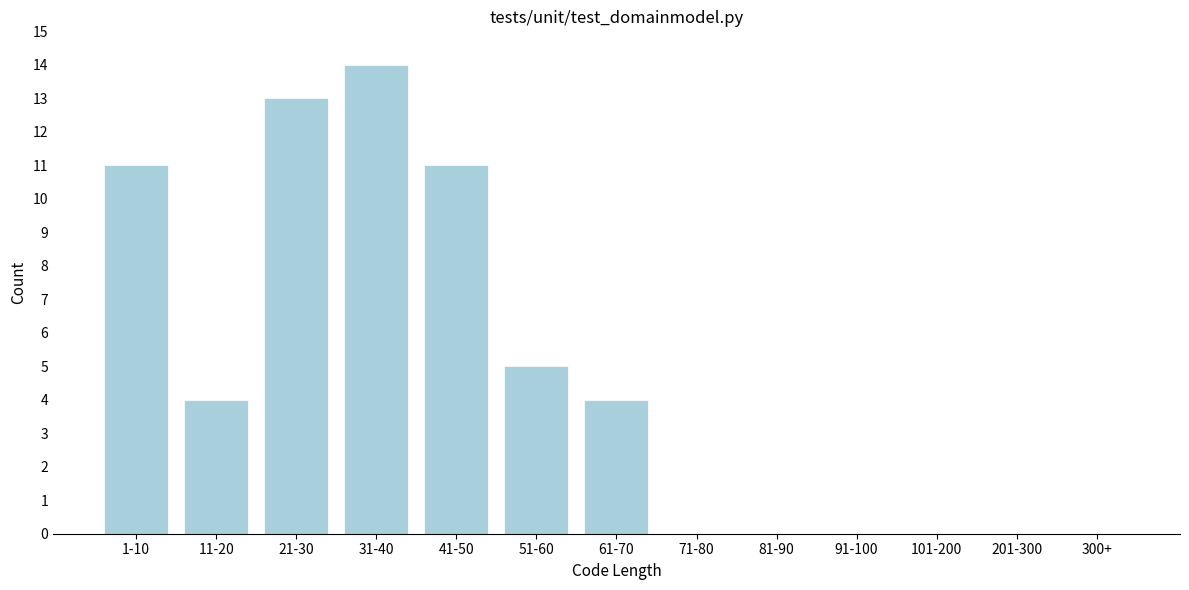

Reading right to left, extract all data points from this chart.

300+=0	201-300=0	101-200=0	91-100=0	81-90=0	71-80=0	61-70=4	51-60=5	41-50=11	31-40=14	21-30=13	11-20=4	1-10=11